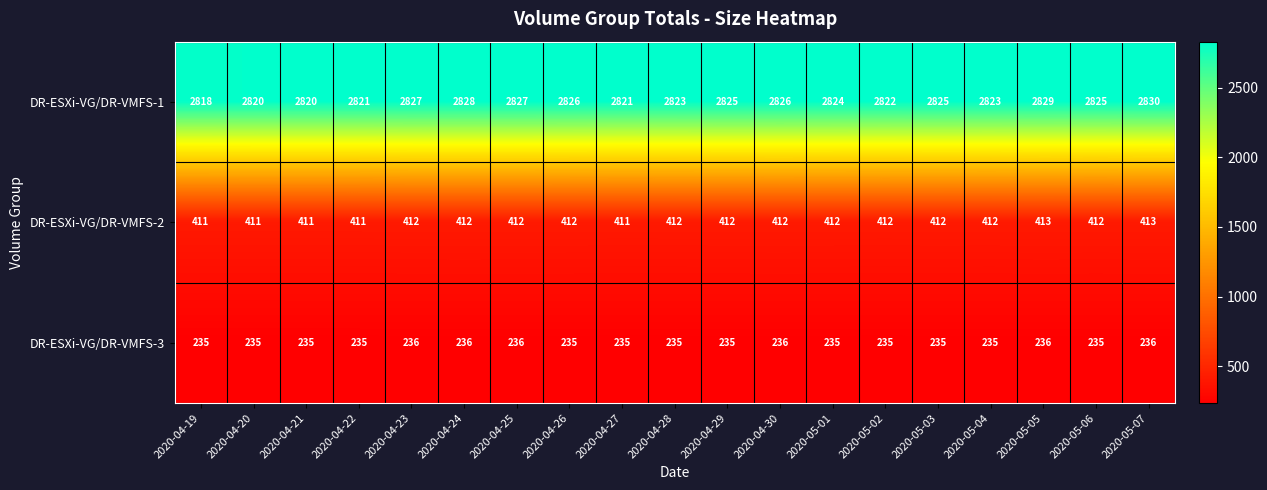

True or false: DR-ESXi-VG/DR-VMFS-2 has a value of 412 at 2020-04-28.

True